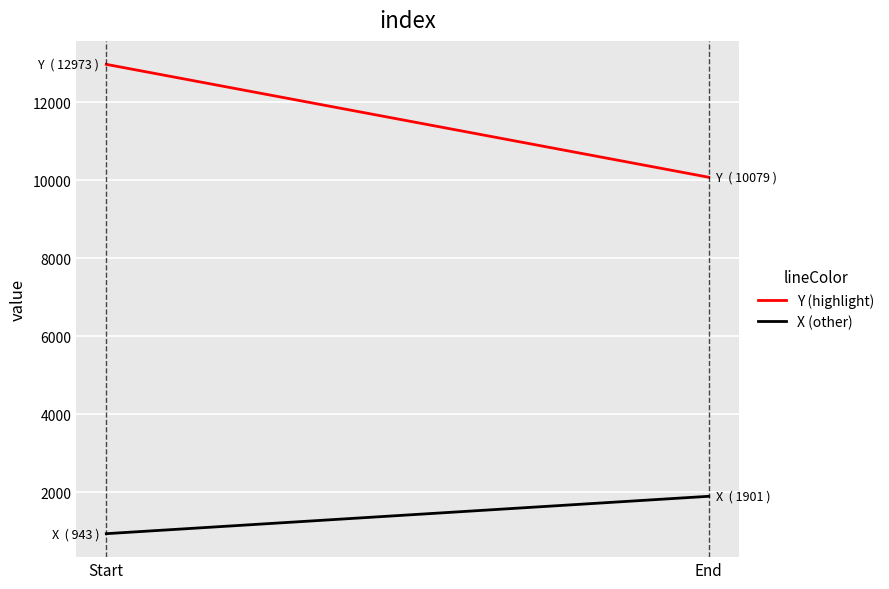

What position from the right is Start?

2